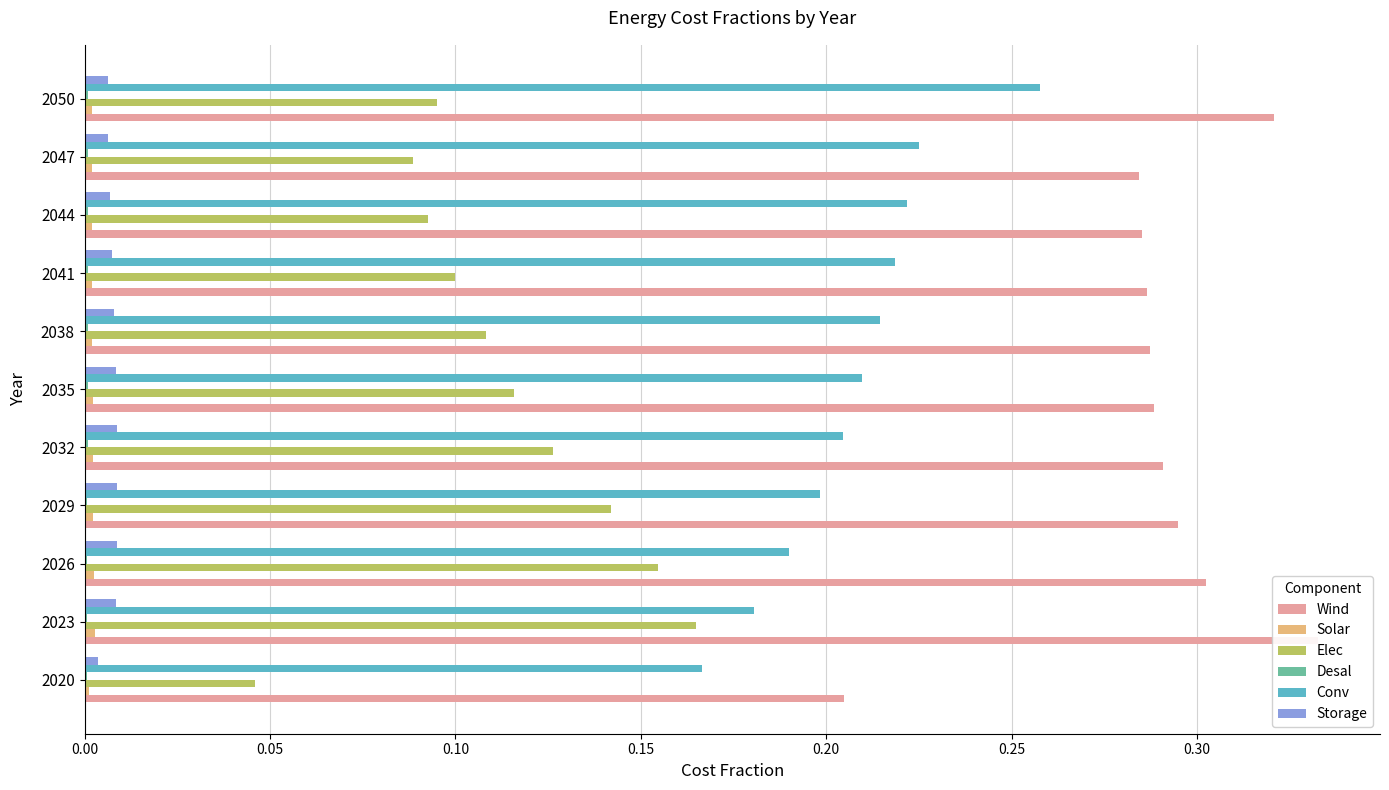

At 2050, list the series in order from largest to smallest.

Wind, Conv, Elec, Storage, Solar, Desal